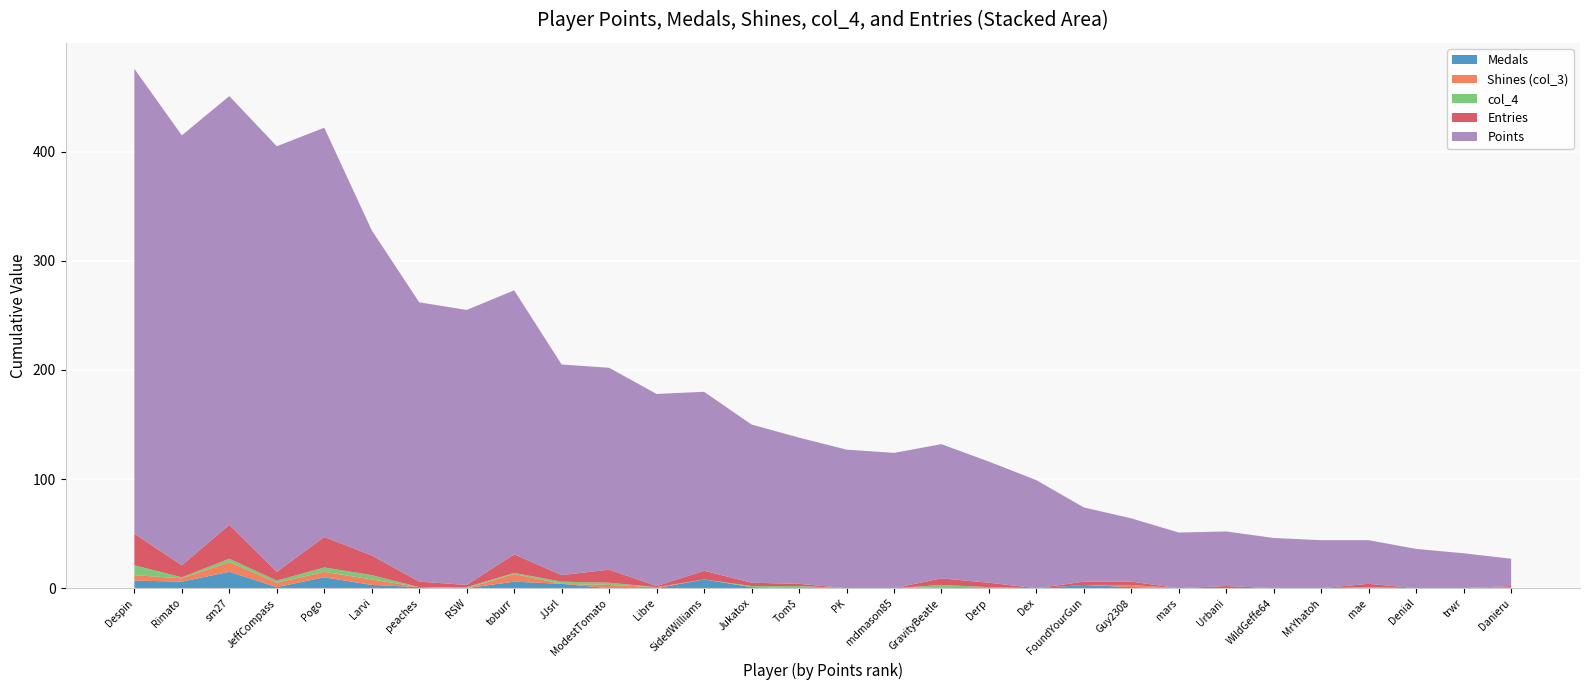

What is the approximate value of Entries at ModestTomato?

12